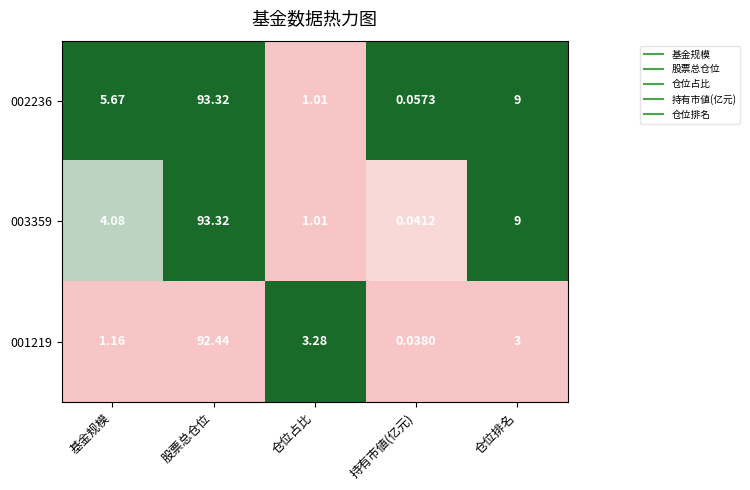

Which category has the lowest value in the 001219 series?

持有市値(亿元)